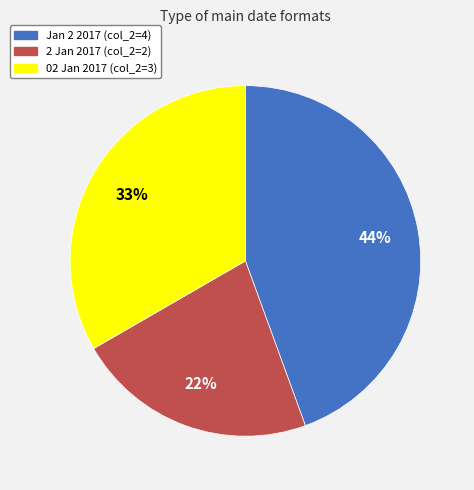

Is there a majority slice in this chart?

No